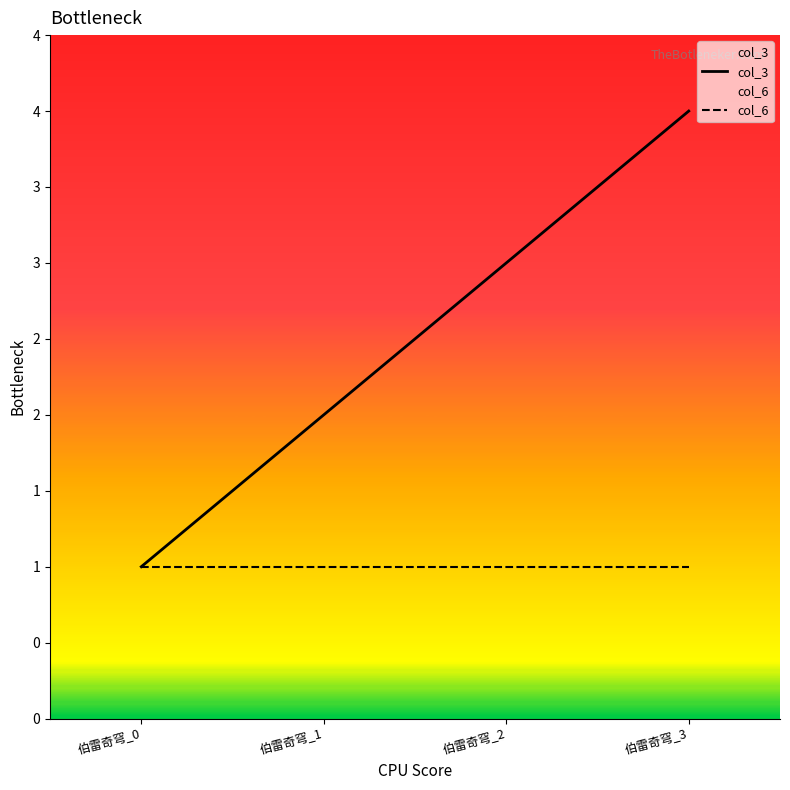

True or false: col_6 and col_3 cross at least once.

False